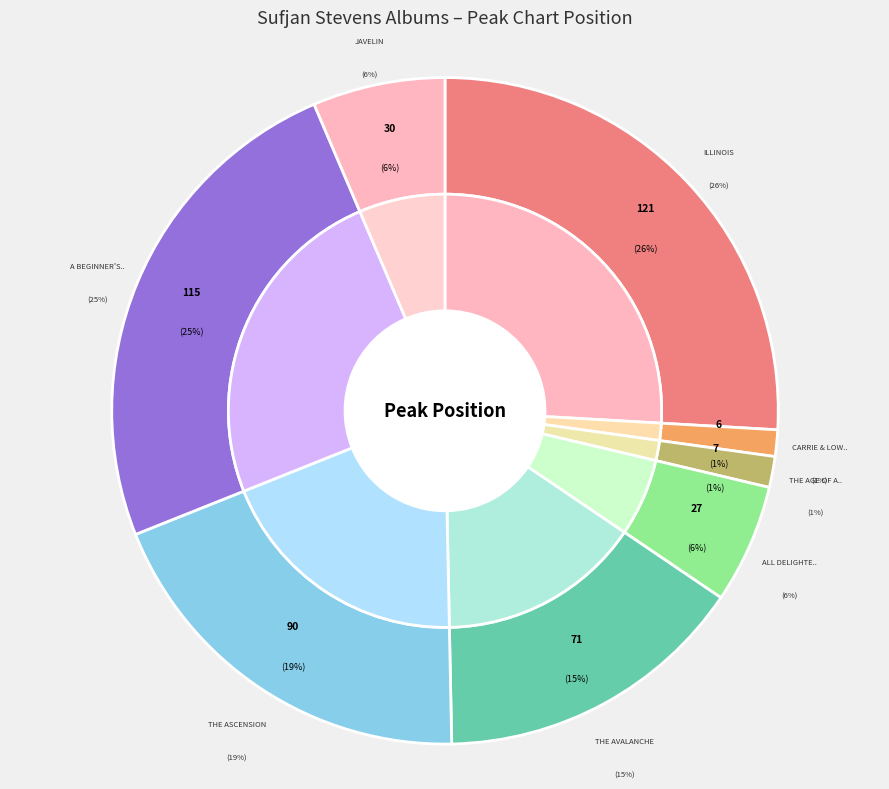

What is the total percentage of The Avalanche and The Age of Adz?

16.7%